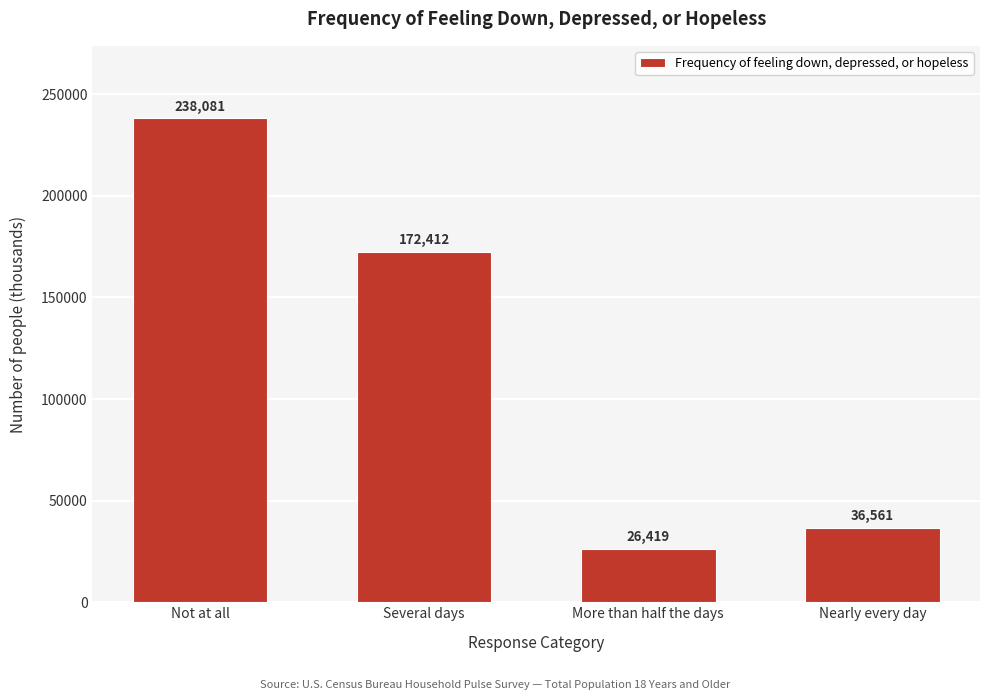

Reading right to left, transcribe all the data shown in this chart.

36561	26419	172412	238081